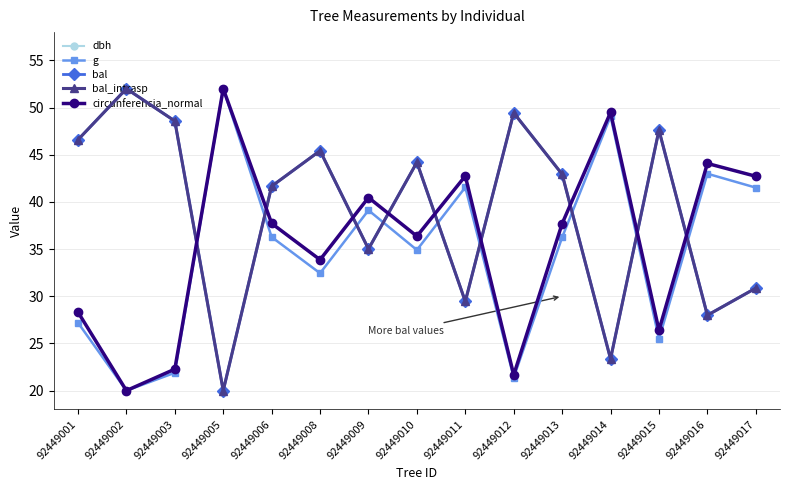

List the labels in order of bal value, largest first.

92449002, 92449012, 92449003, 92449015, 92449001, 92449008, 92449010, 92449013, 92449006, 92449009, 92449017, 92449011, 92449016, 92449014, 92449005